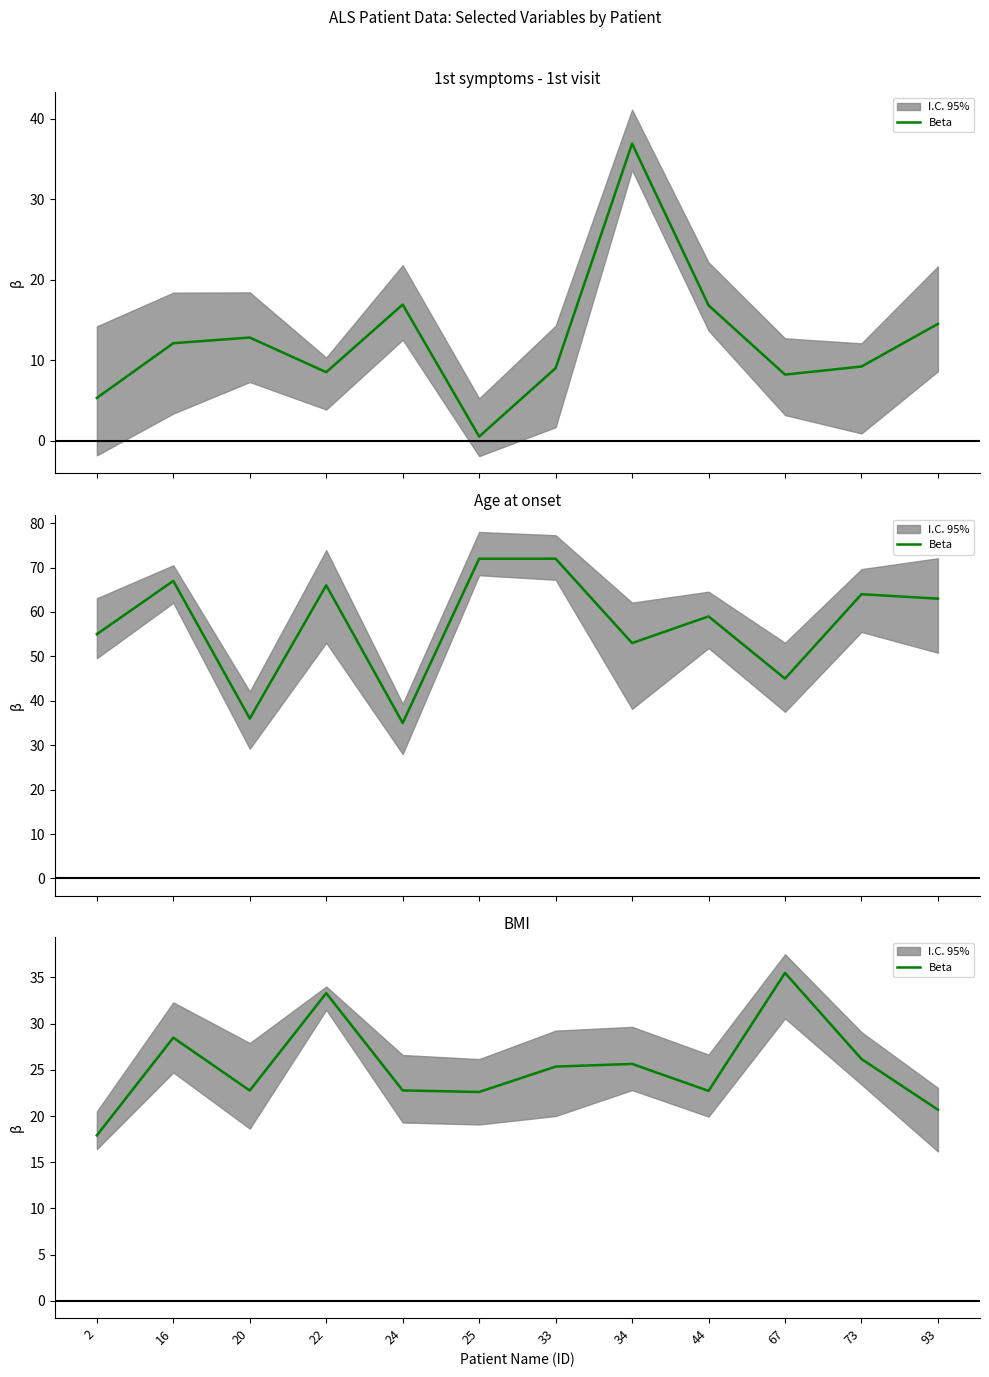

How many data points are above 25?

6